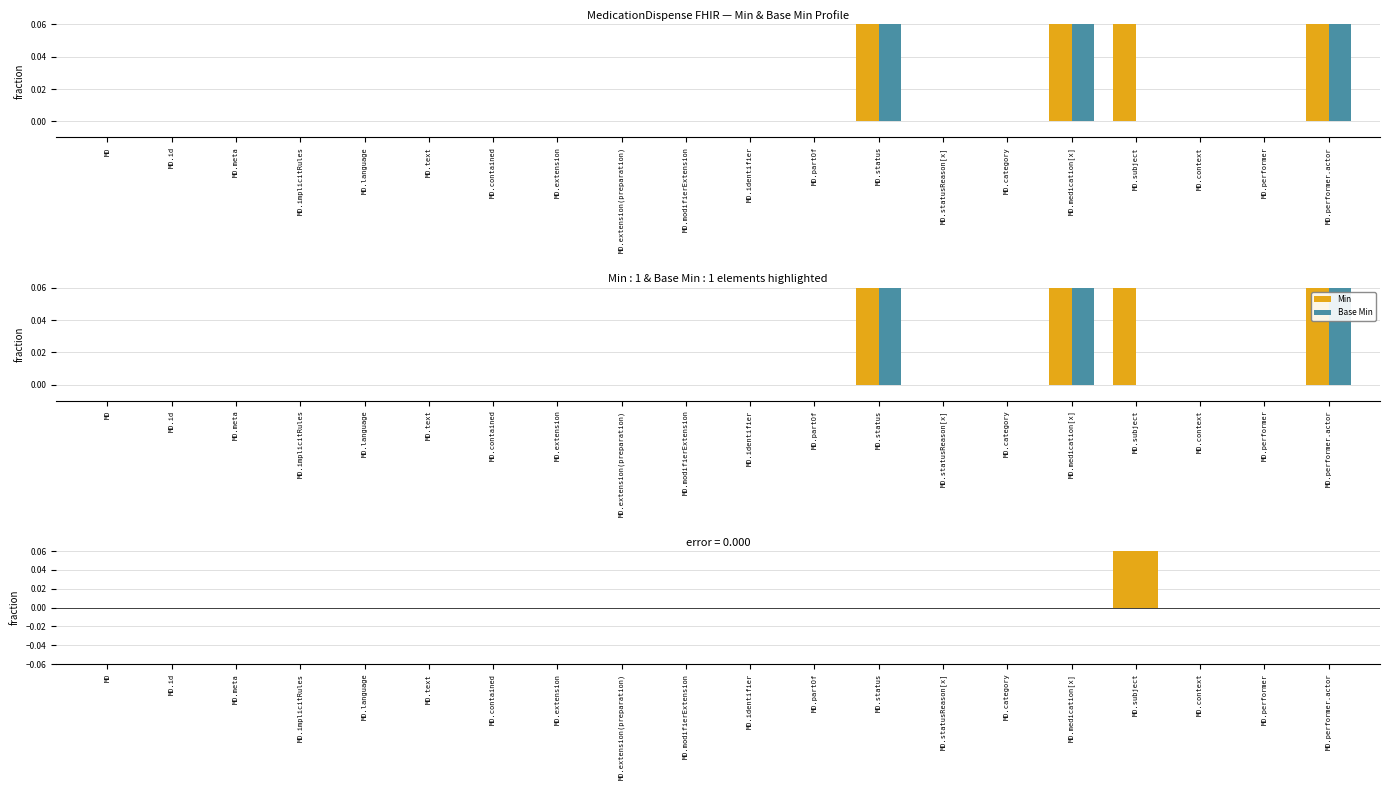

Which series has the widest spread of values?

Min